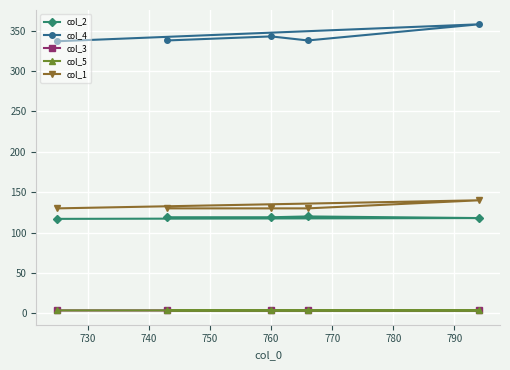

What is the value of the col_2 point at the 5th from the left?

118.0